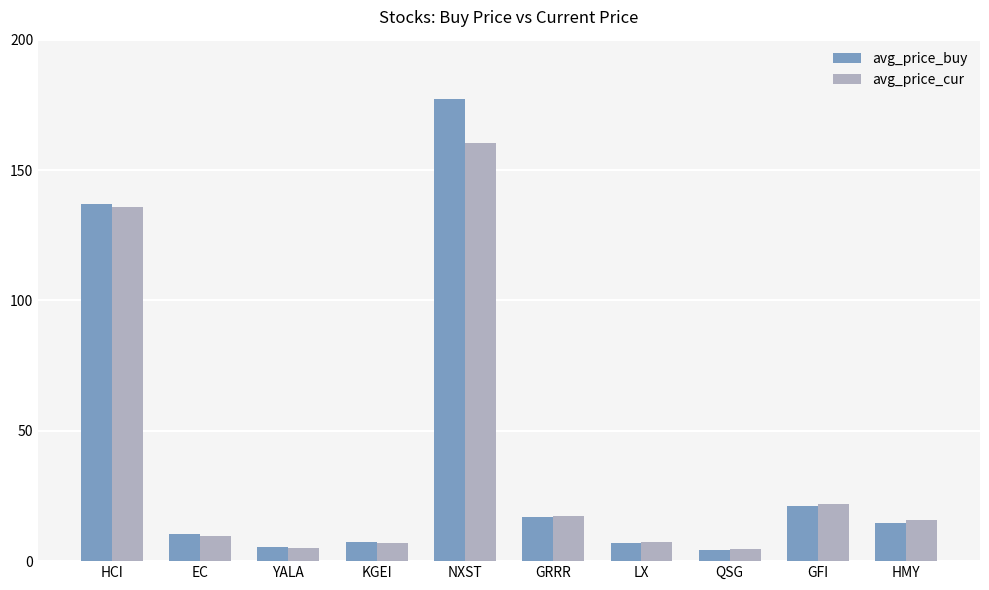

Which label corresponds to the largest value in the chart?

NXST